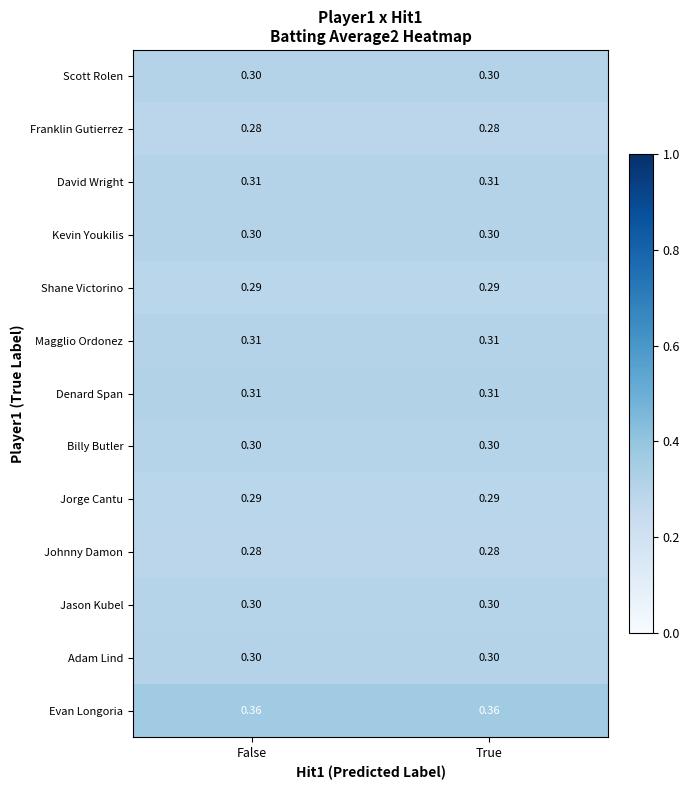

Which series has the largest total across all categories?

Evan Longoria